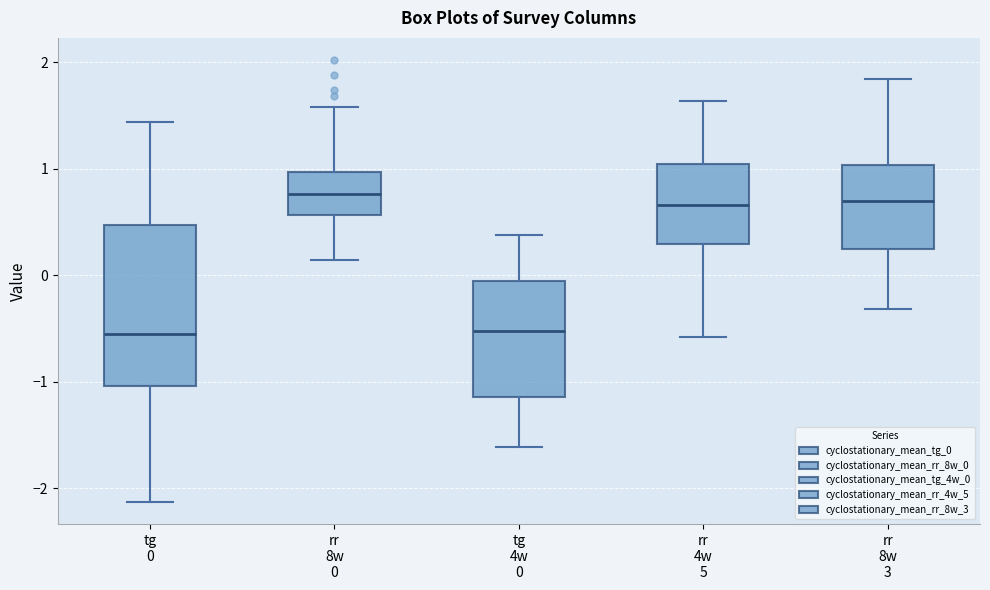

Which box is the tallest, from its lower edge to its upper edge?

tg 0